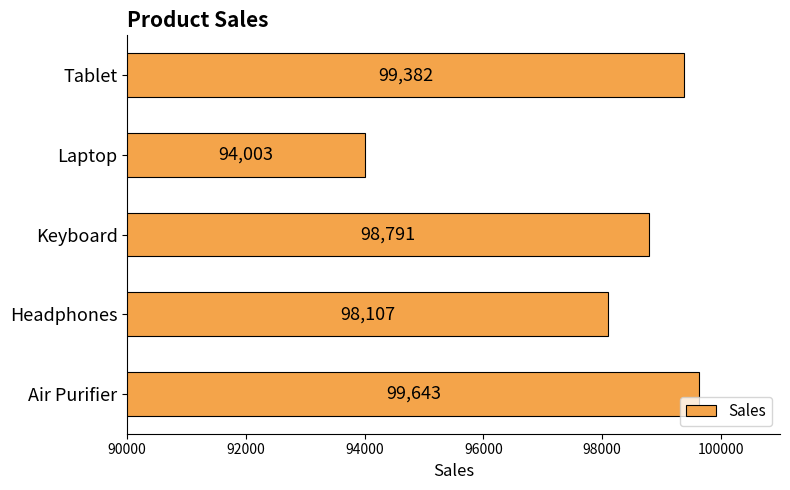

Which label corresponds to the smallest value in the chart?

Laptop